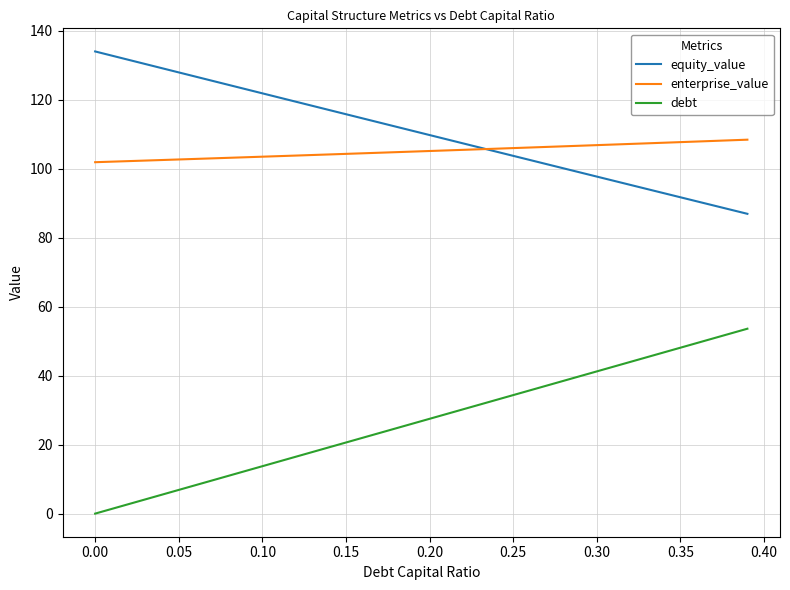

Rank the series by their maximum value, from lowest to highest.

debt, enterprise_value, equity_value